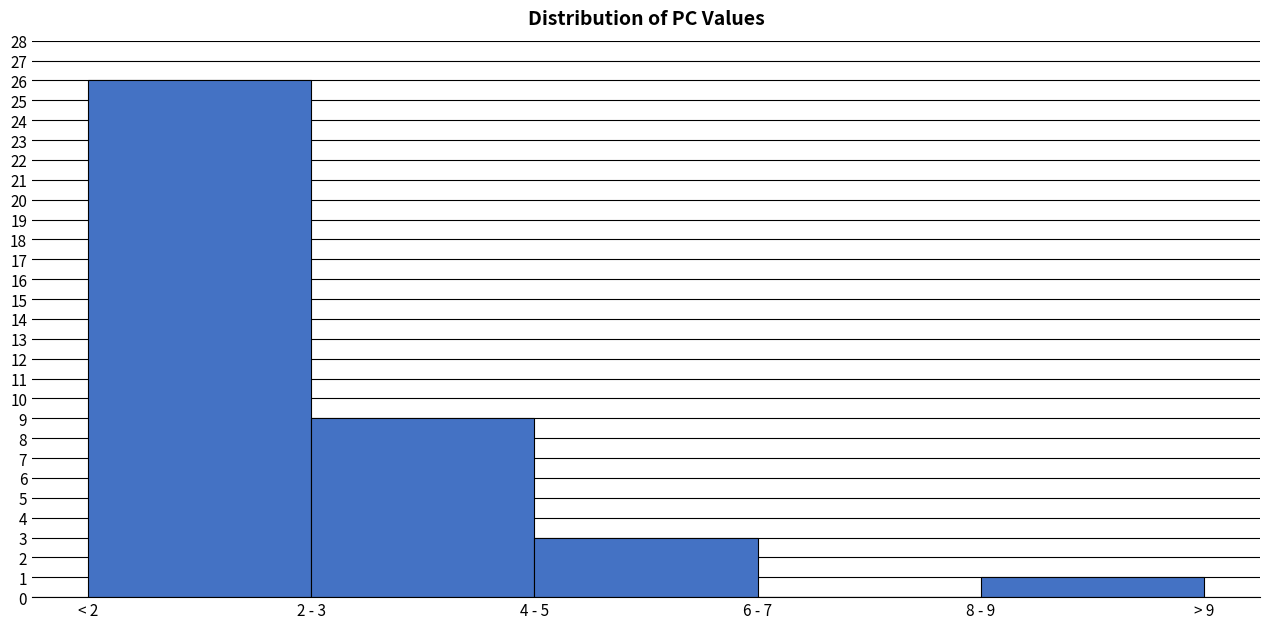

Reading right to left, transcribe all the data shown in this chart.

8 - 9=1	6 - 7=0	4 - 5=3	2 - 3=9	< 2=26